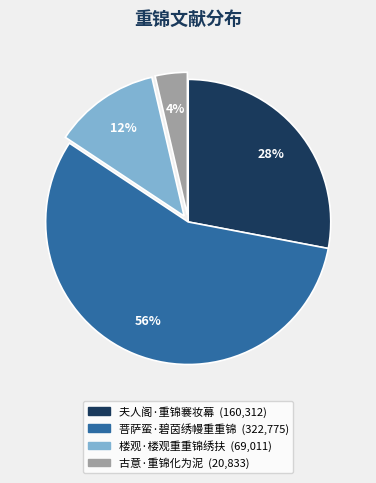

How many segments does this pie chart have?

4